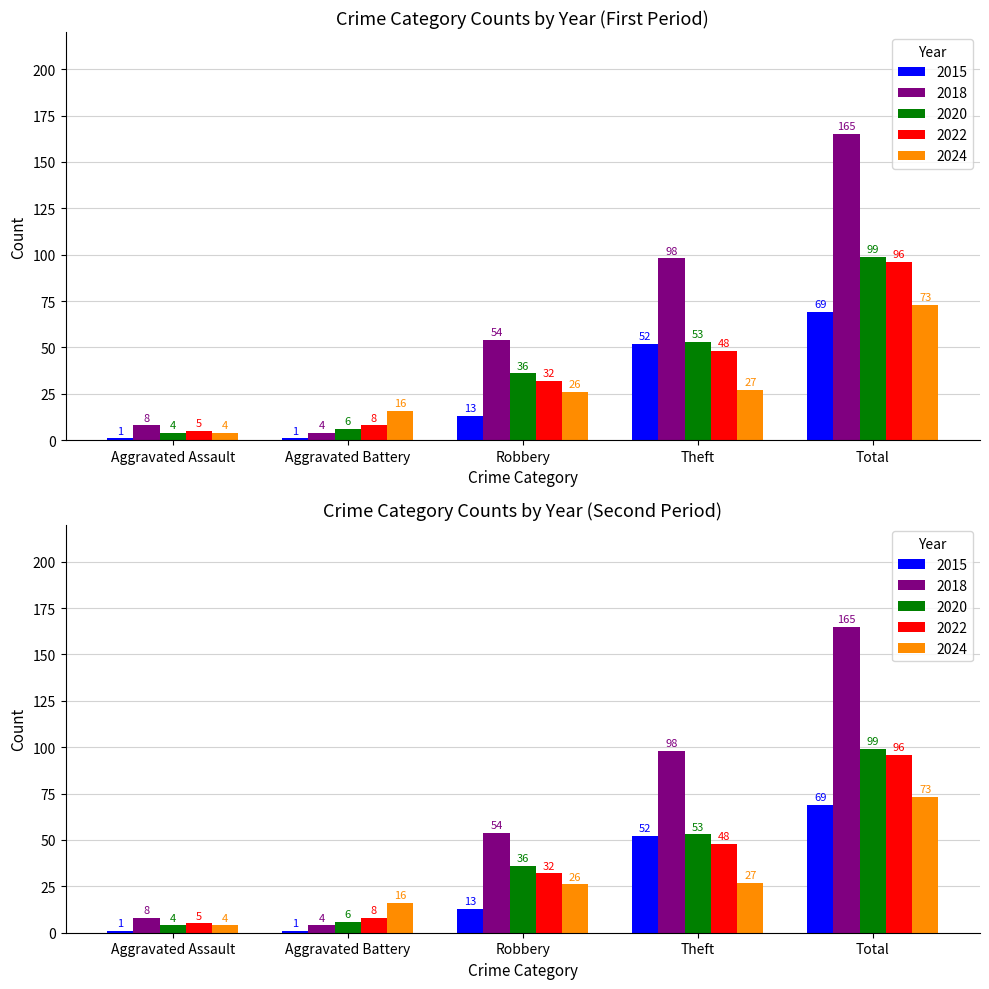

What is the maximum value shown in the chart?

165